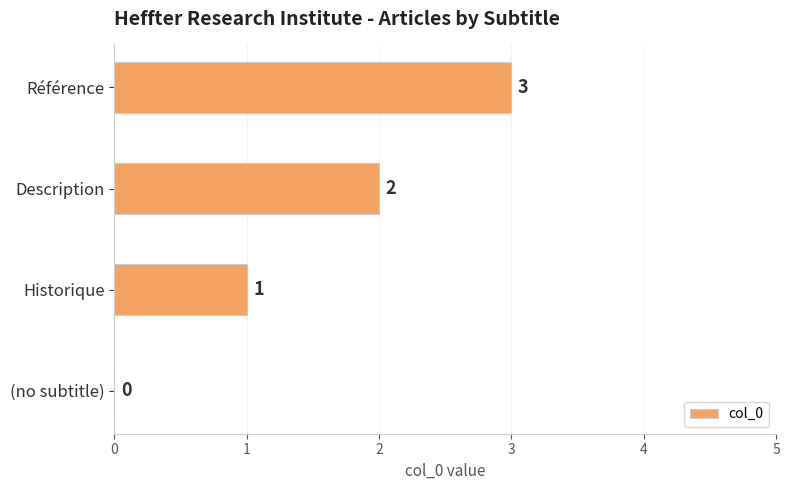

Where is the data nearest to the value 1?

Historique